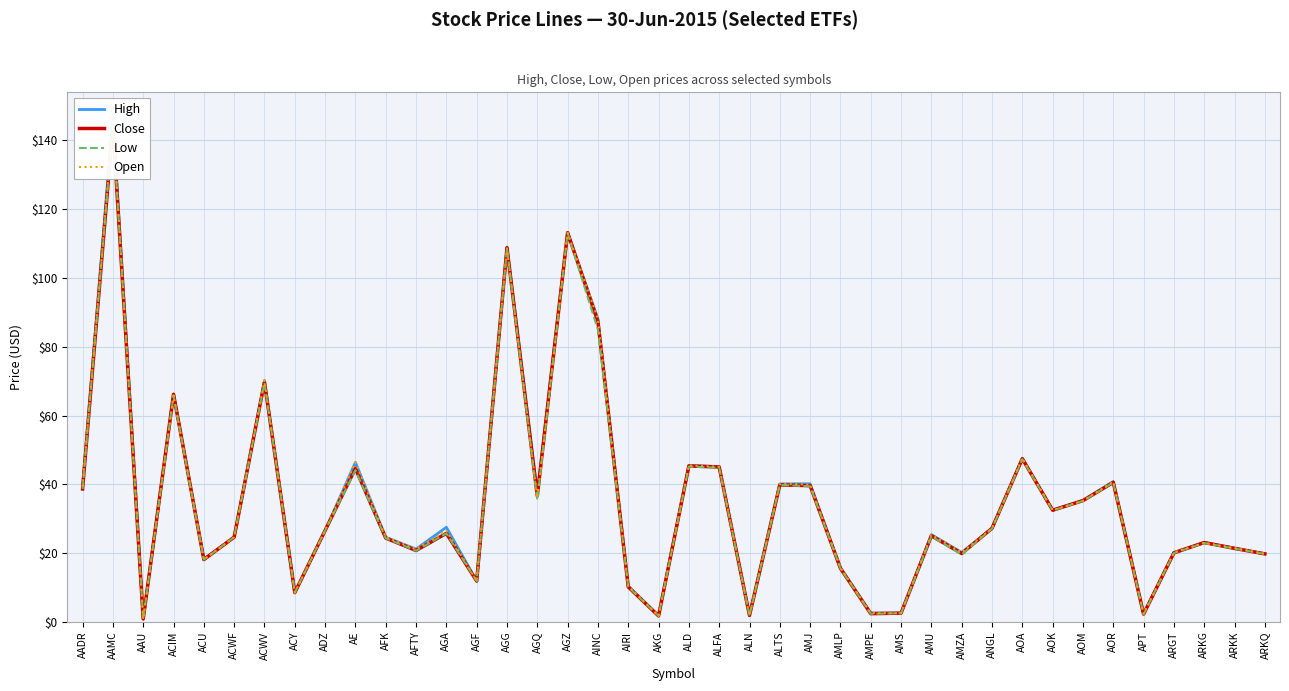

Which series has the largest total across all categories?

High